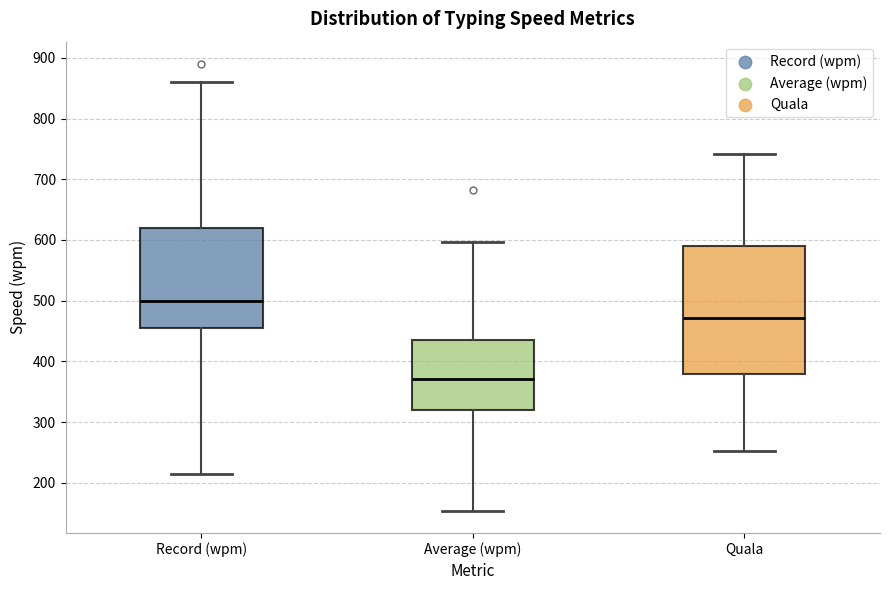

Where is the lower edge of the box for Record (wpm) on the y-axis? The values are not printed on the chart, so give them approximately, as read against the axis.

460